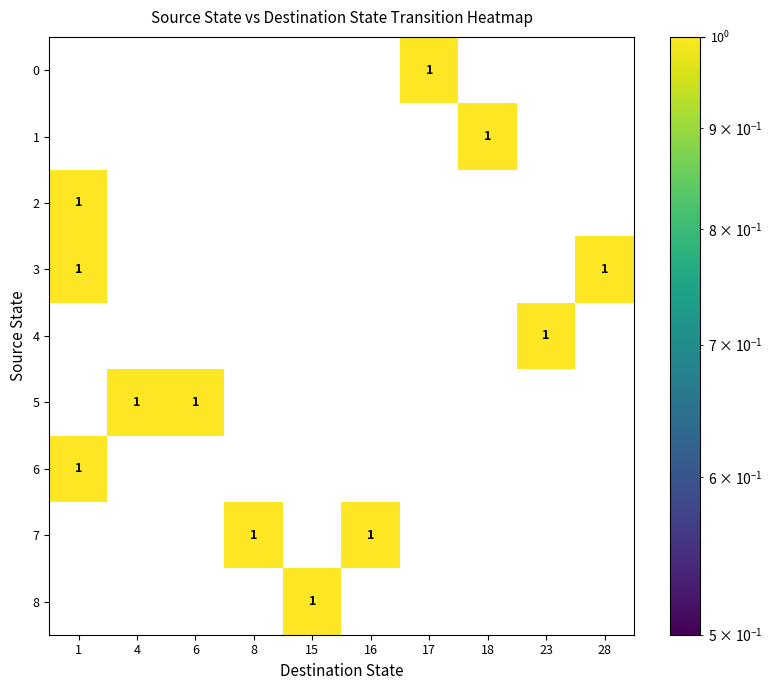

What is the difference between the highest and lowest values at 16?

1